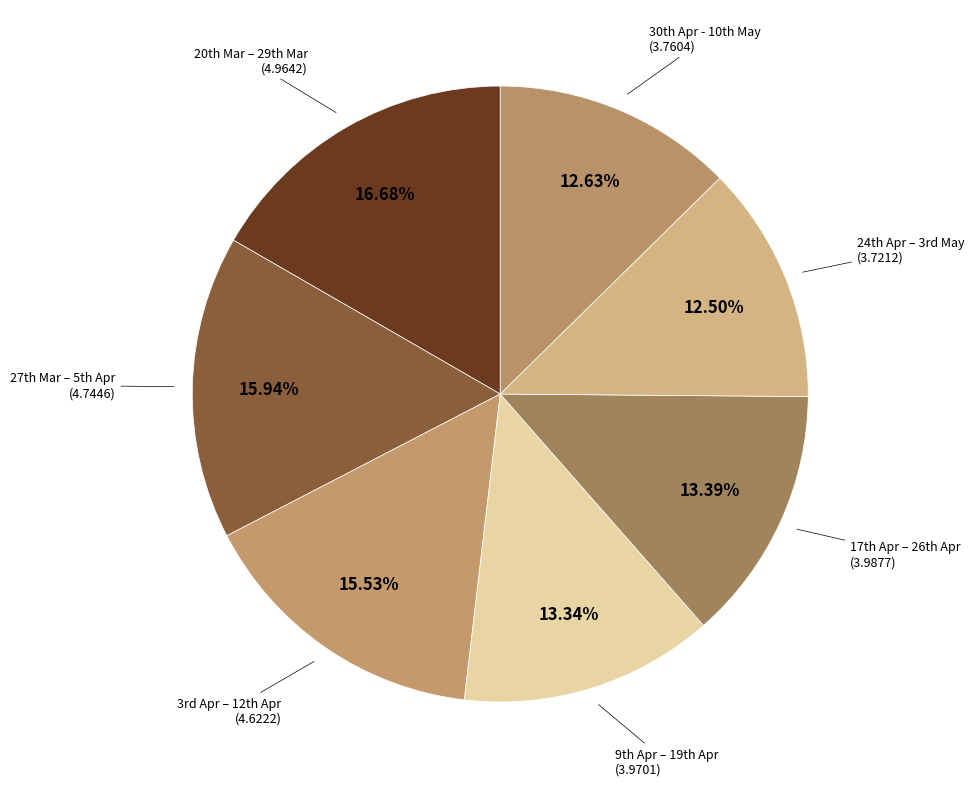

Which category has the smallest portion of the pie?

24th Apr – 3rd May